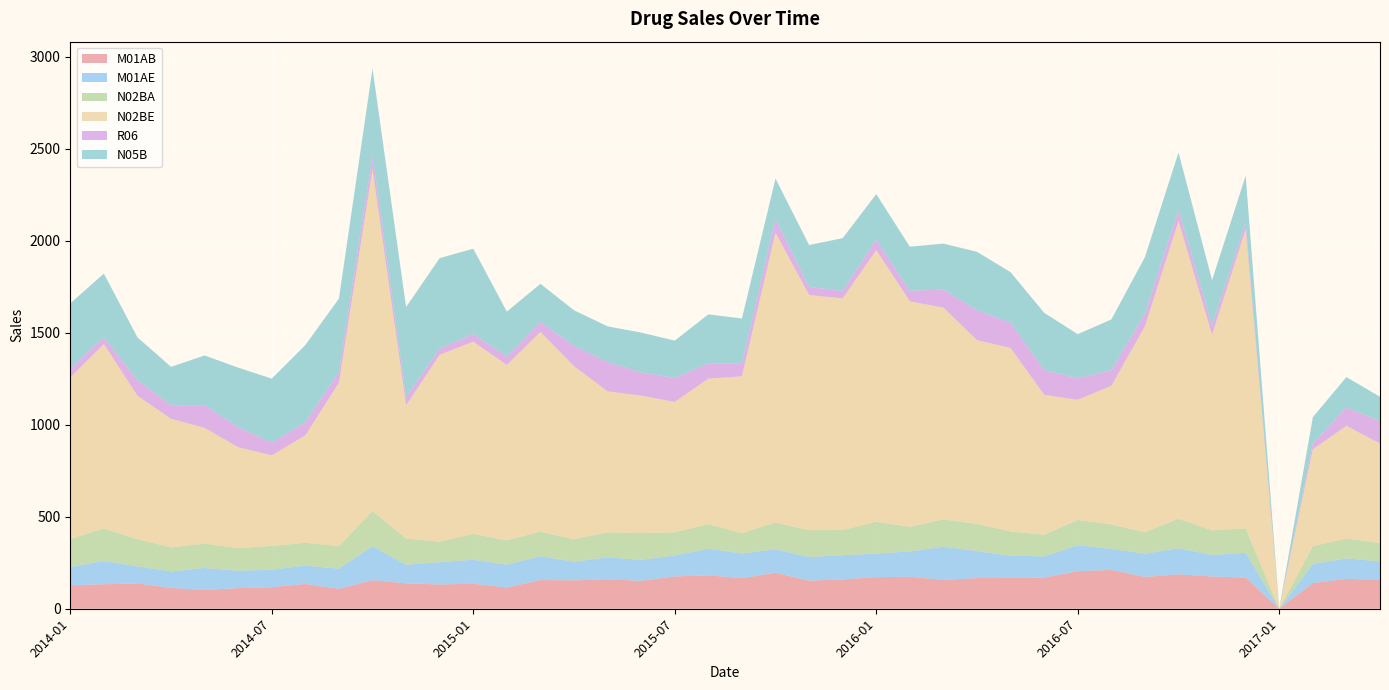

Reading left to right, what are all the values shown in this chart?

M01AB: 127.7	133.3	137.4	113.1	101.8	112.1	117.1	134.8	108.8	154.8	138.1	131.9	135.9	115.7	156.0	154.5	160.0	151.9	175.6	181.7	166.2	195.8	152.8	159.5	171.7	173.8	156.6	166.6	167.4	169.7	204.0	211.1	173.0	186.8	175.2	169.3	0.0	139.7	162.8	155.6
M01AE: 99.1	126.0	93.0	89.5	119.9	94.7	95.0	99.8	109.1	185.2	100.9	121.4	130.3	123.7	129.4	101.1	119.1	113.7	113.8	144.5	134.1	127.2	128.2	131.3	128.4	137.5	180.6	146.5	120.9	115.0	141.0	114.4	126.2	142.1	116.8	135.1	0.0	103.5	111.1	101.2
N02BA: 152.1	177.0	147.7	130.9	132.1	122.9	129.3	123.8	122.1	191.6	142.7	111.1	141.0	131.8	133.8	122.1	136.0	145.5	125.5	133.4	110.4	146.2	145.9	137.0	172.5	134.2	148.4	147.7	131.6	117.8	137.9	132.7	116.7	160.2	133.8	132.4	0.0	97.0	107.3	100.5
N02BE: 878.0	1001.9	779.3	698.5	628.8	548.2	491.9	583.9	887.8	1856.8	723.8	1015.7	1044.2	953.2	1084.8	940.2	765.9	746.8	708.8	790.8	852.1	1574.3	1277.7	1258.3	1476.3	1224.9	1150.7	998.3	997.1	760.0	652.4	753.0	1118.7	1617.3	1062.7	1624.3	0.0	526.4	612.5	540.2
R06: 48.2	36.2	85.4	73.7	123.7	109.3	69.1	70.8	58.8	74.5	45.2	33.4	42.0	47.0	54.0	112.0	159.5	125.8	130.3	83.7	71.0	72.0	44.0	41.7	56.5	58.0	97.8	162.4	137.1	134.8	116.8	85.3	69.3	60.9	51.2	34.9	0.0	30.6	100.1	122.4
N05B: 354.0	347.0	232.0	209.0	270.0	323.0	348.0	420.0	399.0	472.0	489.0	492.0	463.0	243.0	208.0	192.0	194.0	217.0	203.0	265.5	243.5	222.0	228.0	286.0	248.0	239.0	250.0	318.0	275.0	311.0	240.0	275.5	307.0	312.0	246.0	257.0	1.0	144.0	165.0	132.0